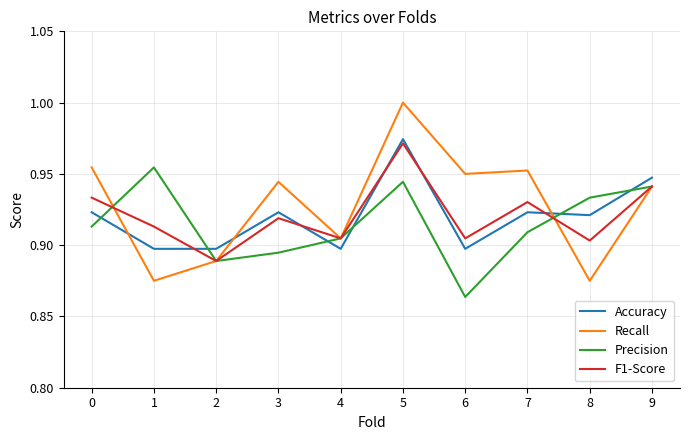

At which label does Accuracy reach its peak?

5